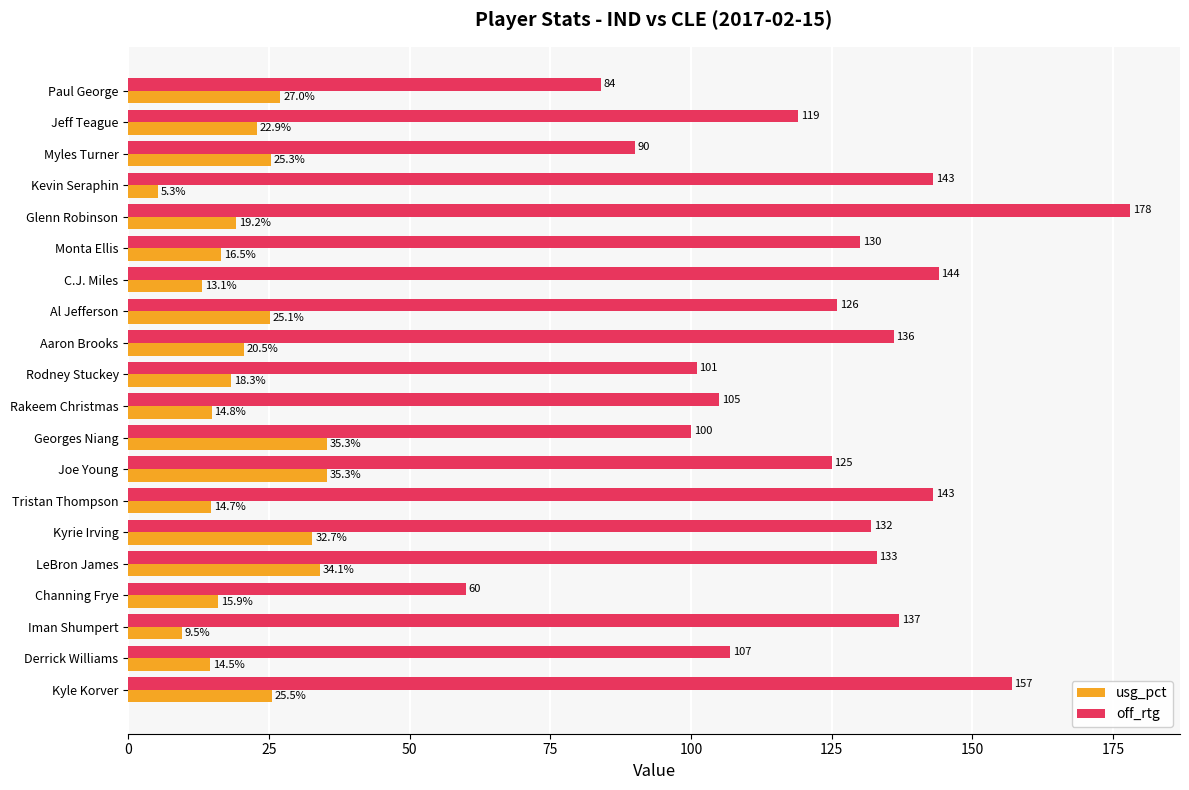

Rank the series by their average value, from highest to lowest.

off_rtg, usg_pct